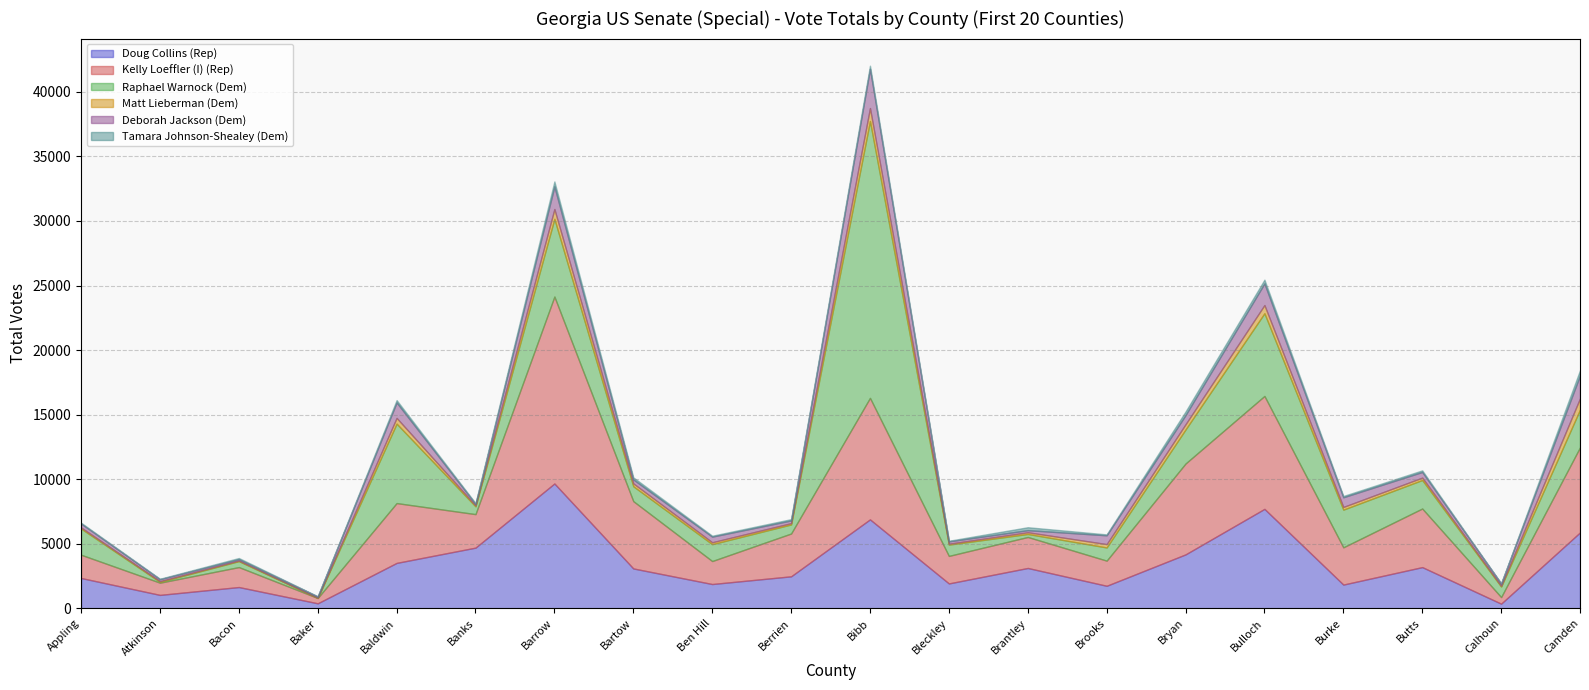

How many times do Raphael Warnock (Dem) and Matt Lieberman (Dem) cross each other?

2